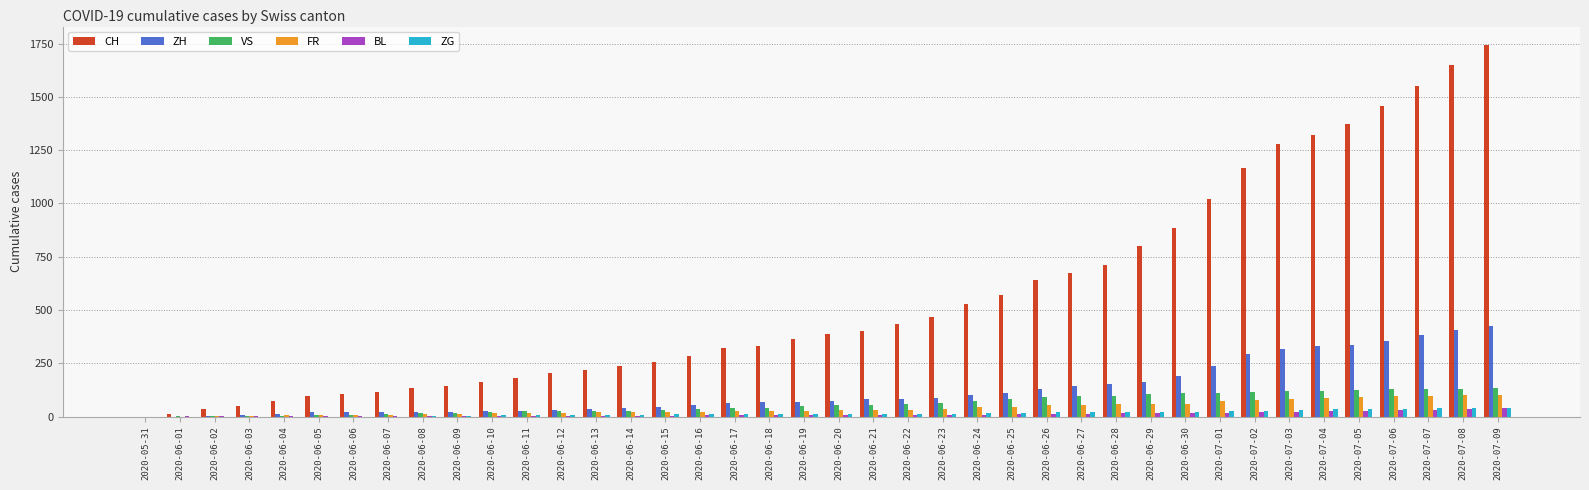

Which series has the largest total across all categories?

CH